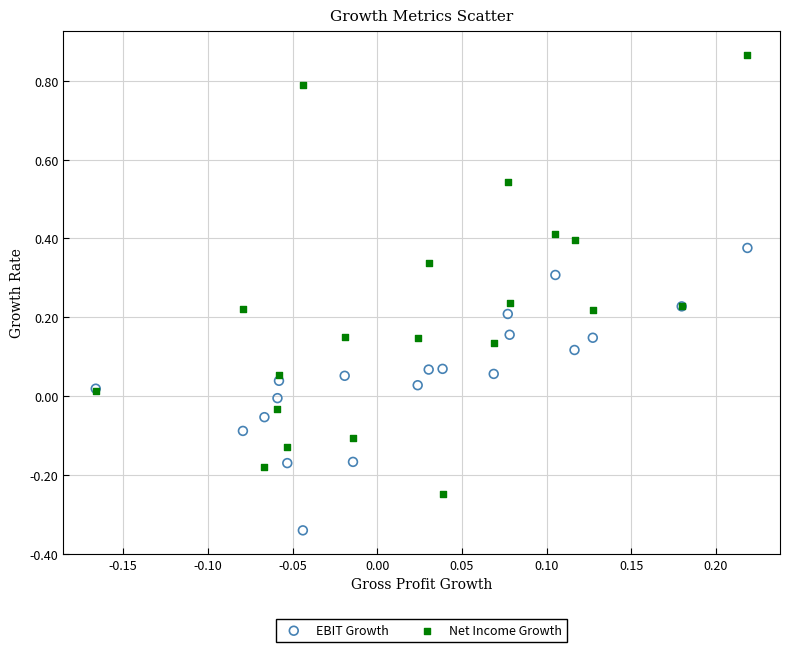

Which series contains the highest Y value?

Net Income Growth